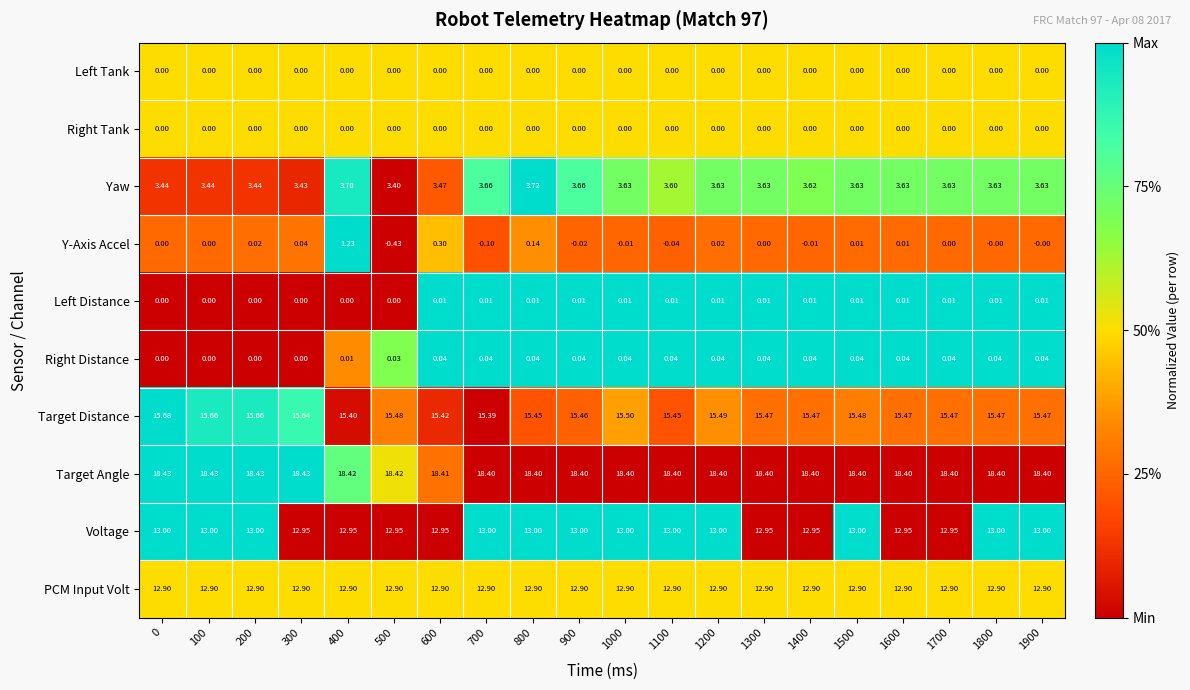

Between 600 and 1300, which series saw the biggest shift?

Y-Axis Accel